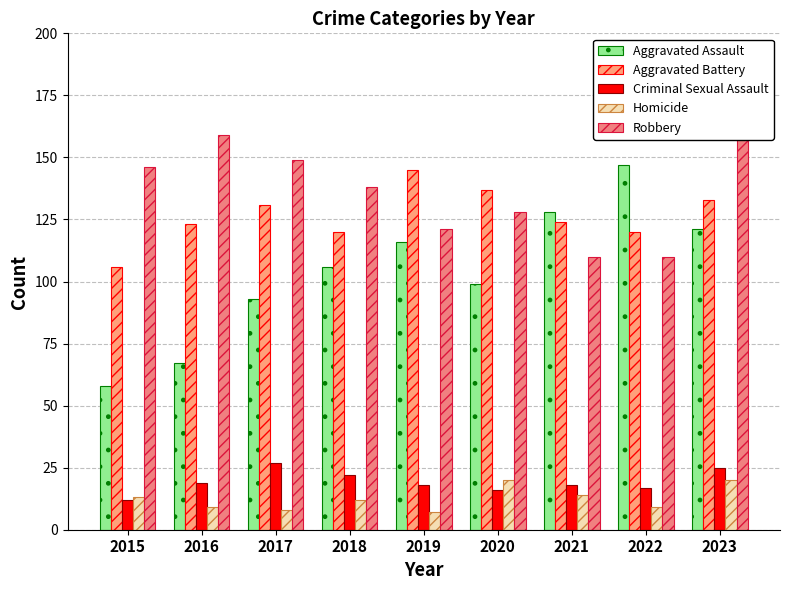

How many bars are there in each group?

5